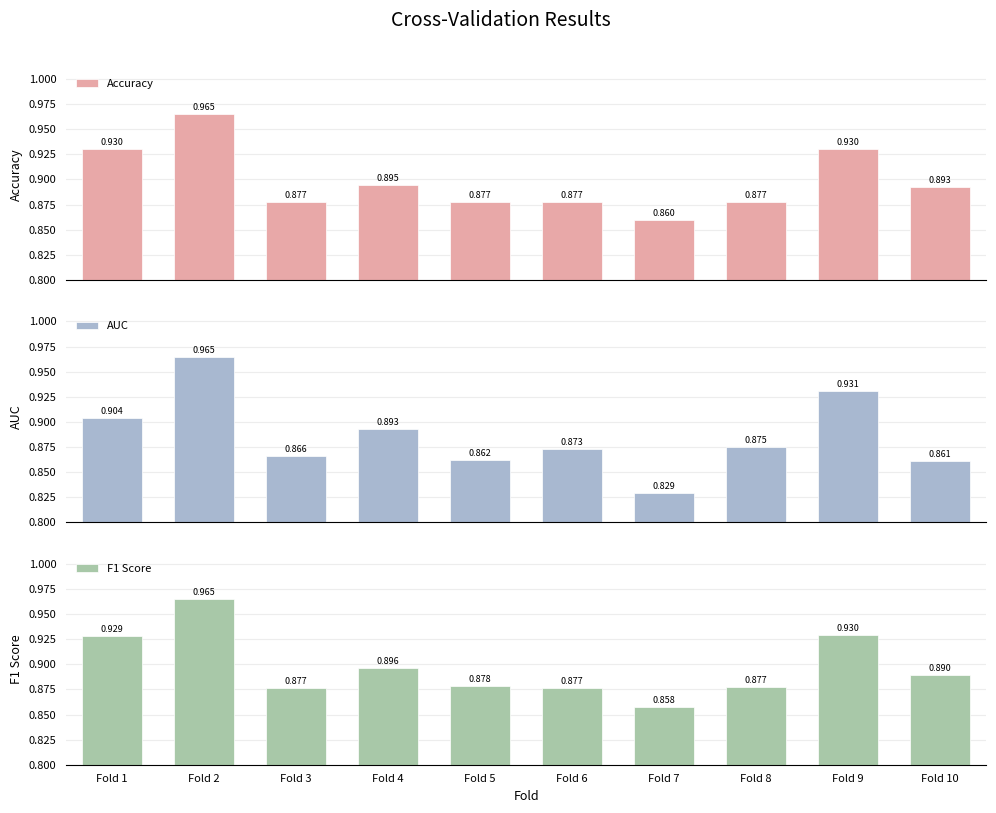

The Accuracy series shows 0.9 at Fold 6. True or false?

True